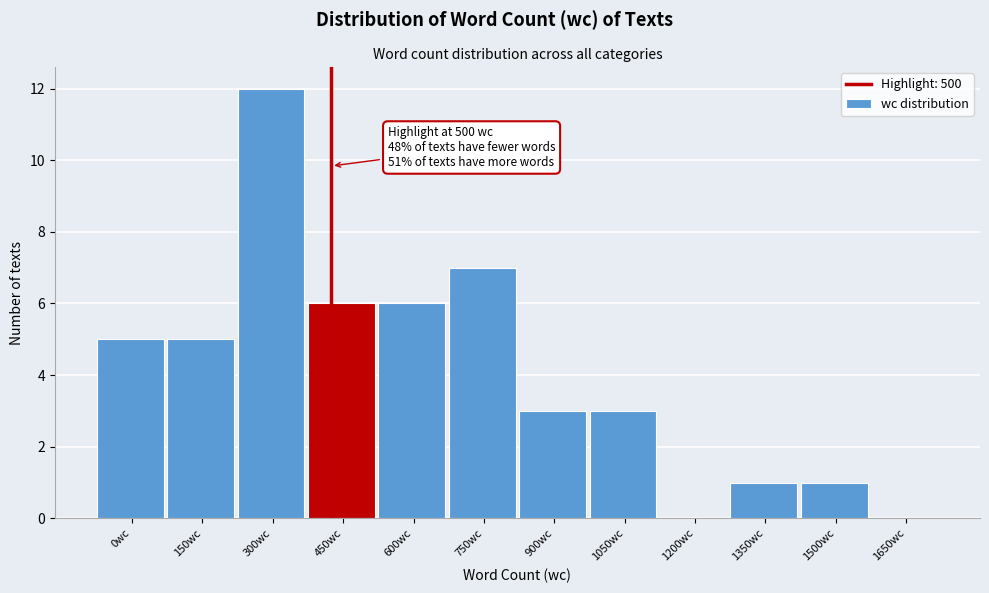

Reading left to right, extract all data points from this chart.

0wc=5	150wc=5	300wc=12	450wc=6	600wc=6	750wc=7	900wc=3	1050wc=3	1200wc=0	1350wc=1	1500wc=1	1650wc=0